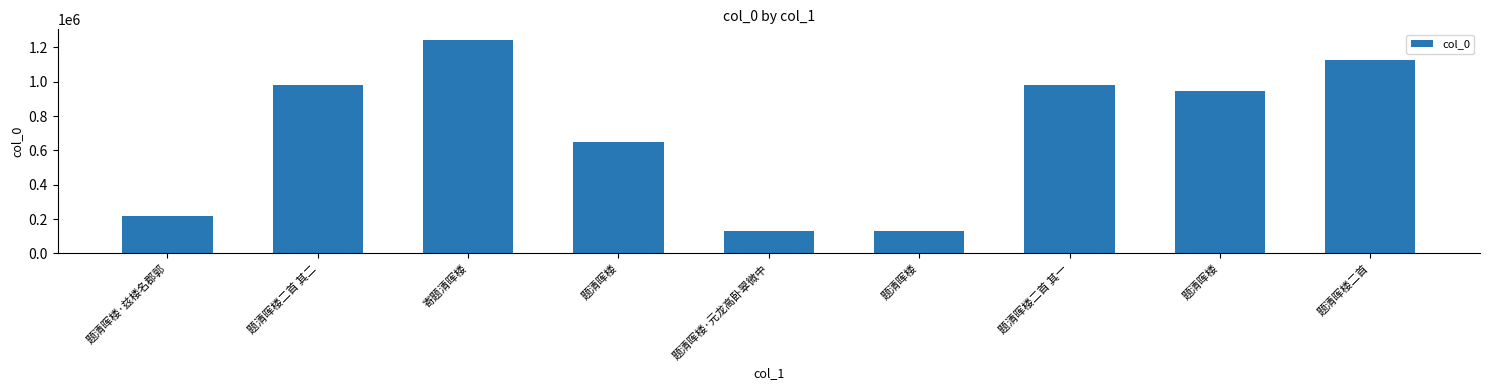

What is the change in value from 题清晖楼 to 题清晖楼二首?

+177836